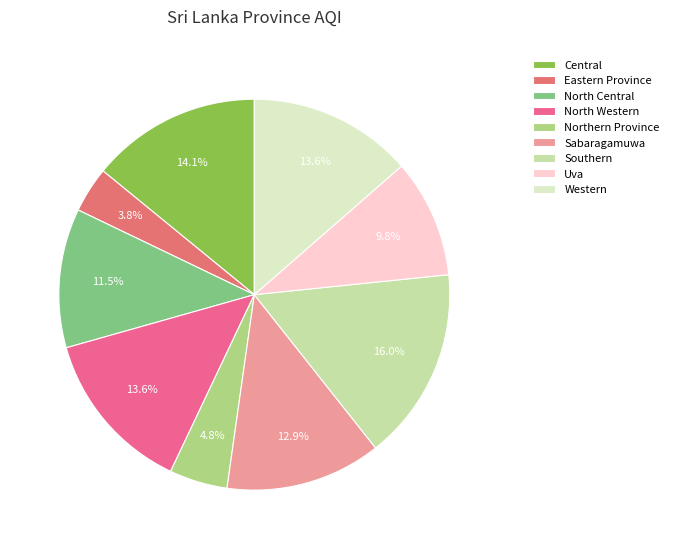

Is Northern Province the majority of the pie?

No